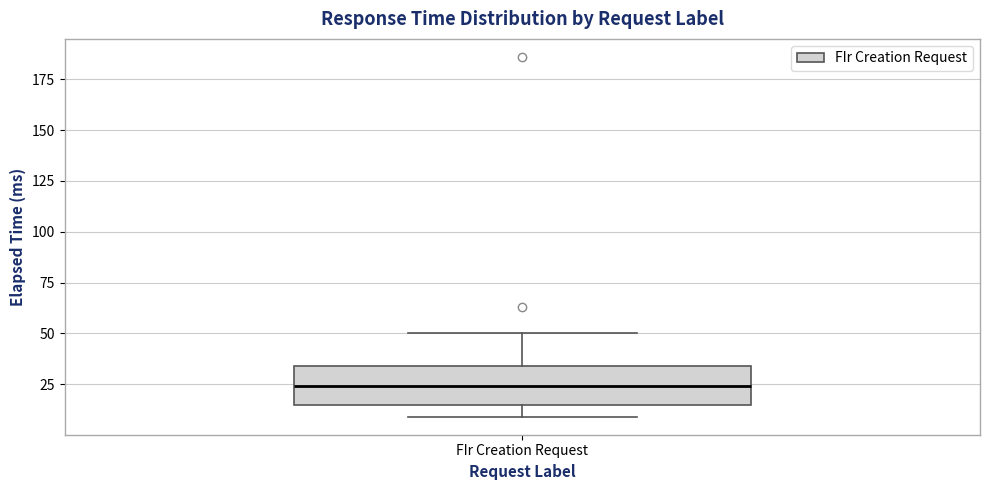

Transcribe this box plot: give where the median line is, the range the box spans, and where the two whiskers end, as read against the y-axis. The values are not printed on the chart, so give them approximately, as read against the axis.

median 25, box 15 to 35, whiskers 10 to 50